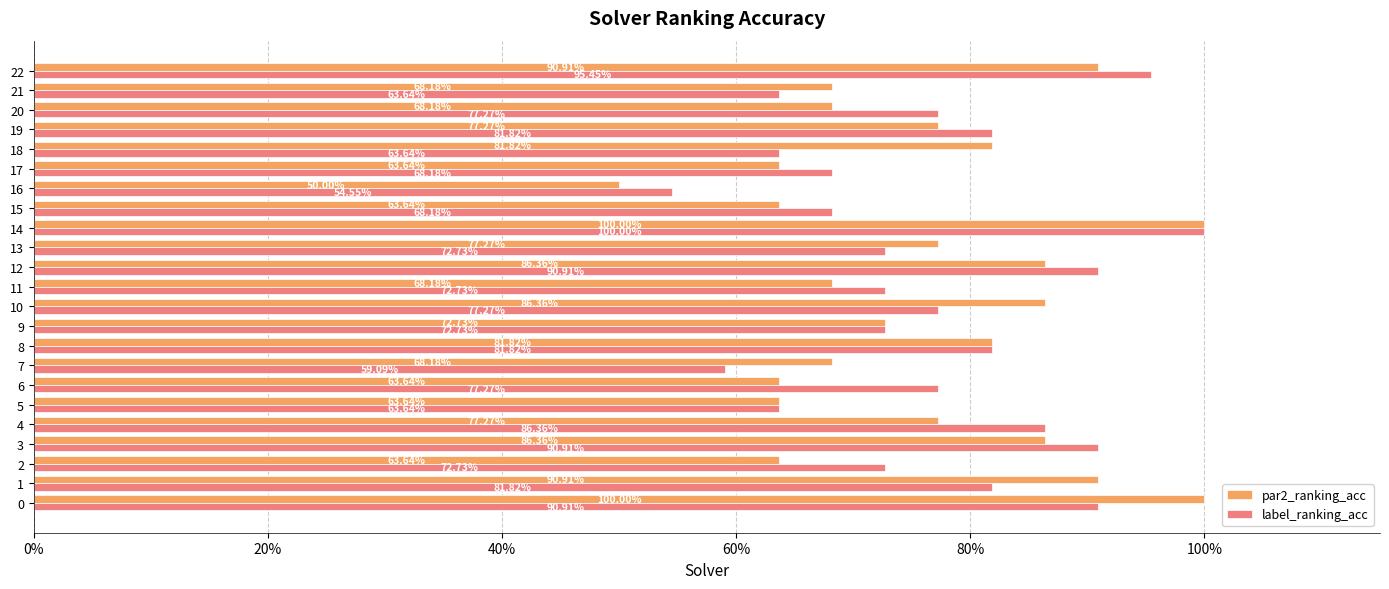

The label_ranking_acc series shows 0.8 at 10. True or false?

True